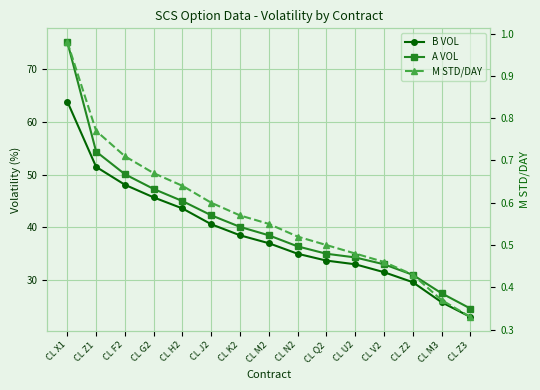

How many categories are shown in the chart?

15